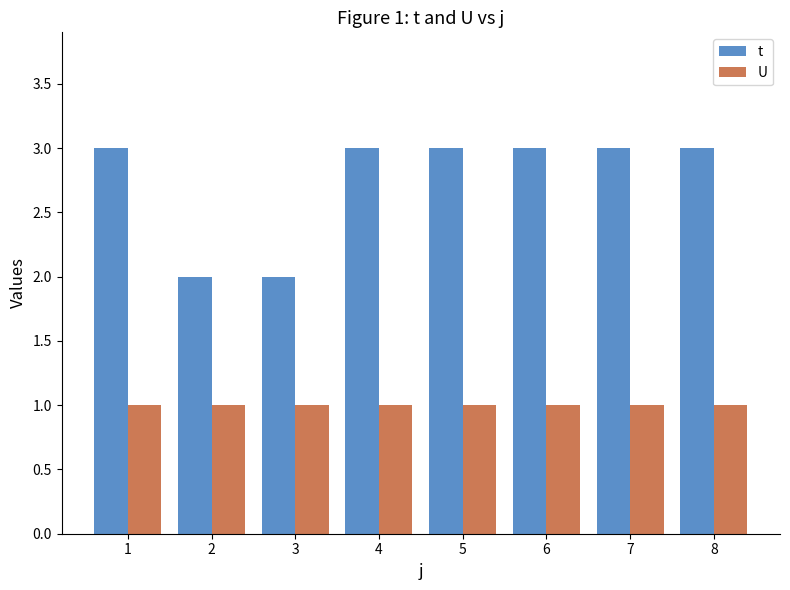

Is the value of U at 7 greater than the value of t at 2?

No